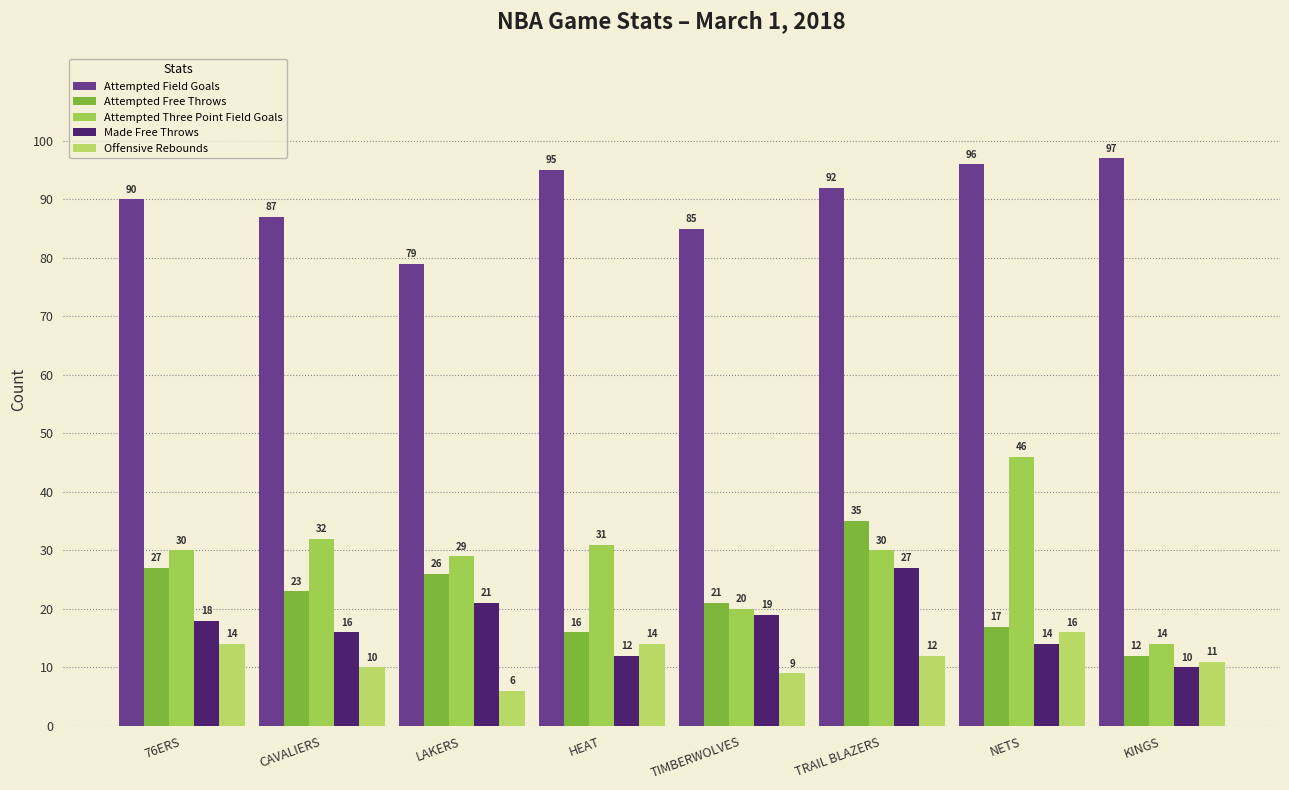

Which series has the largest range (max minus min)?

Attempted Three Point Field Goals